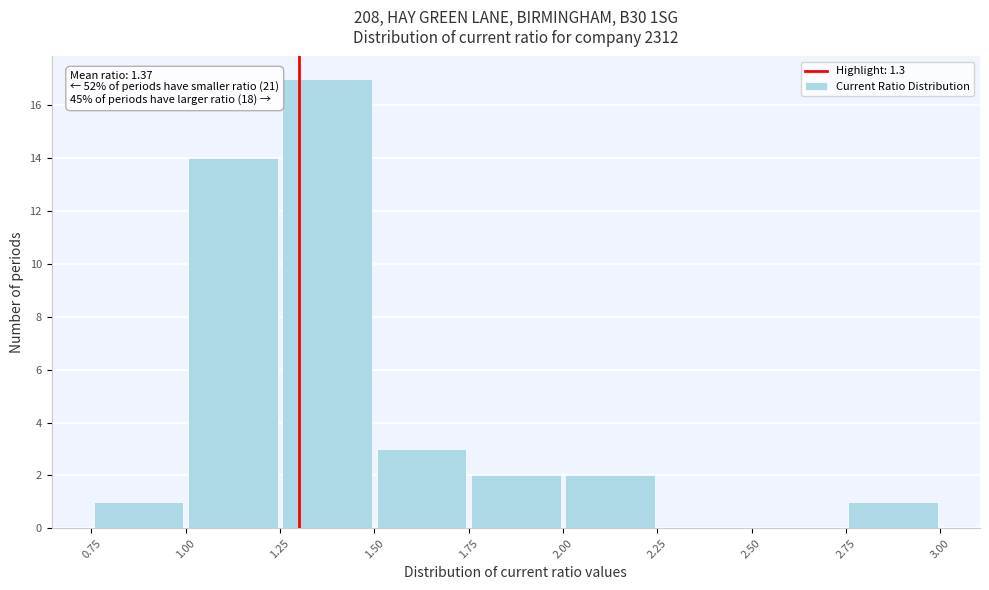

Over which range of the x-axis is the bar tallest?

1.25 to 1.50